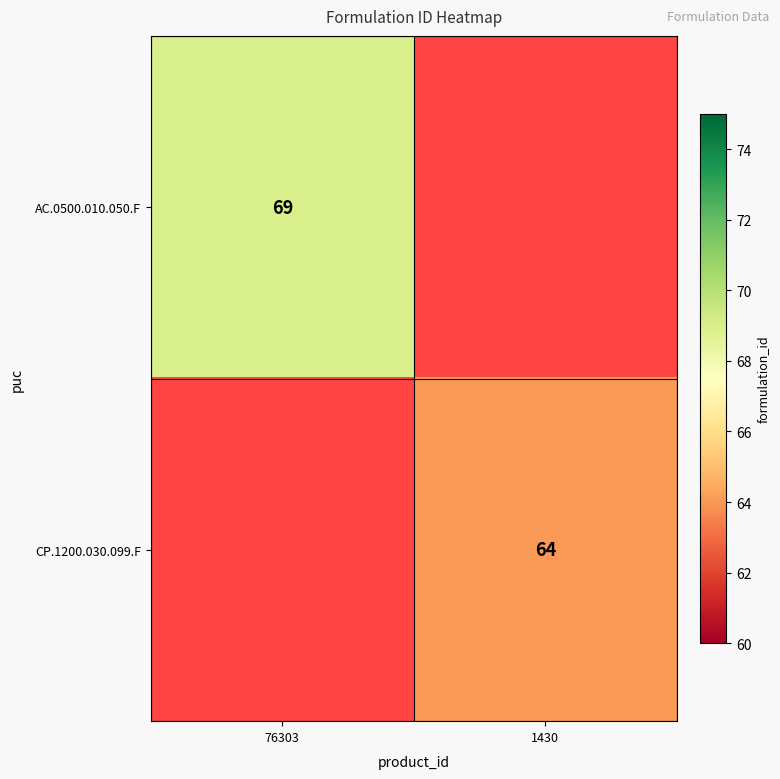

At which category does the chart reach its minimum across all series?

1430